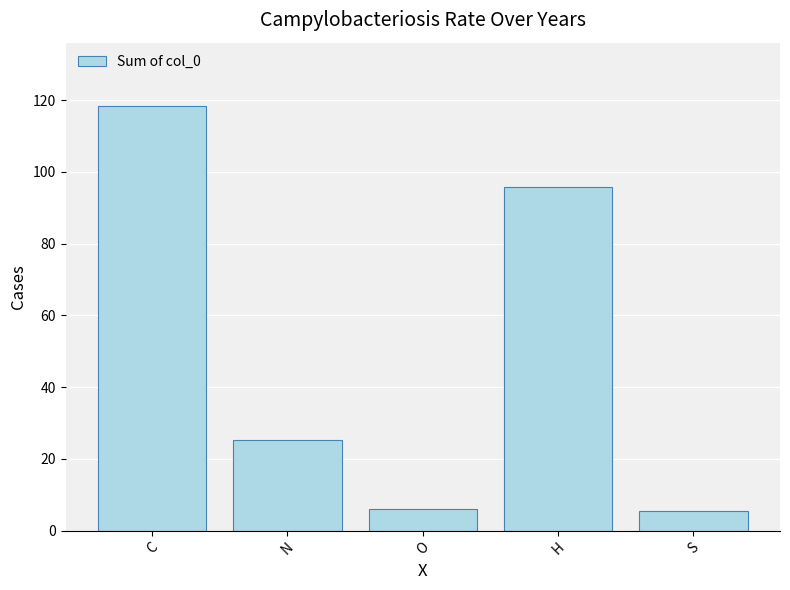

Is it true that the value at H is 95.9?

True